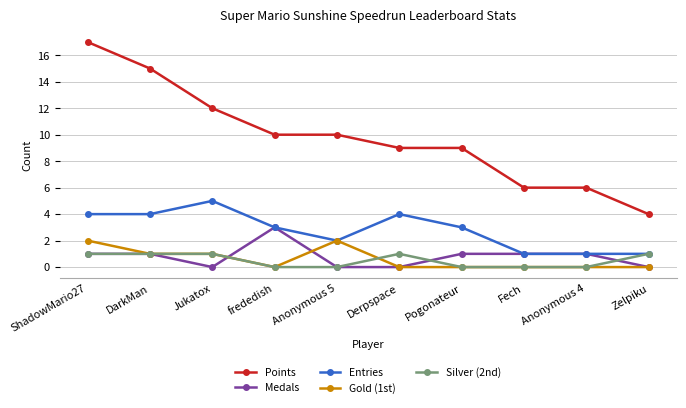

List the series in order of their peak value, highest first.

Points, Entries, Medals, Gold (1st), Silver (2nd)